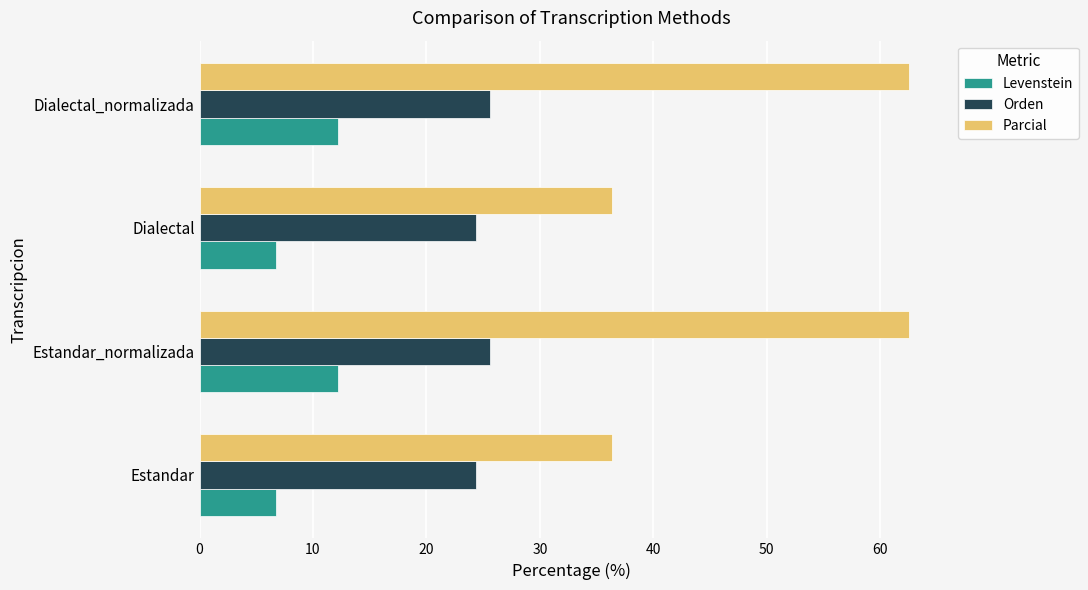

What is the difference between the maximum and second lowest values in the Orden series?

1.3